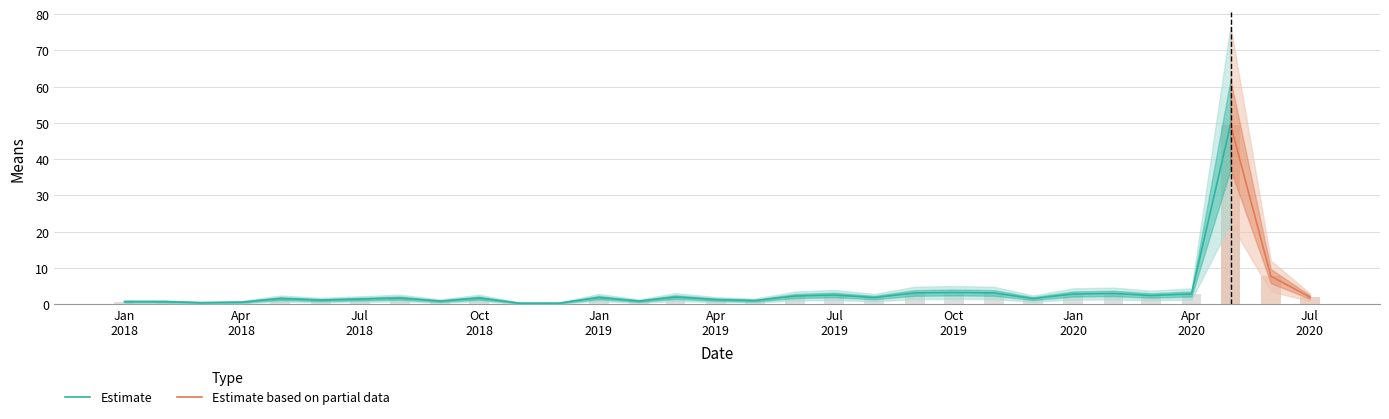

Reading right to left, list all the values displayed in this chart.

2.0	7.7	49.5	2.8	2.4	3.0	2.8	1.5	3.1	3.2	3.1	1.8	2.5	2.3	1.0	1.3	2.0	0.8	1.8	0.3	0.3	1.7	0.8	1.7	1.4	1.1	1.5	0.6	0.4	0.7	0.7